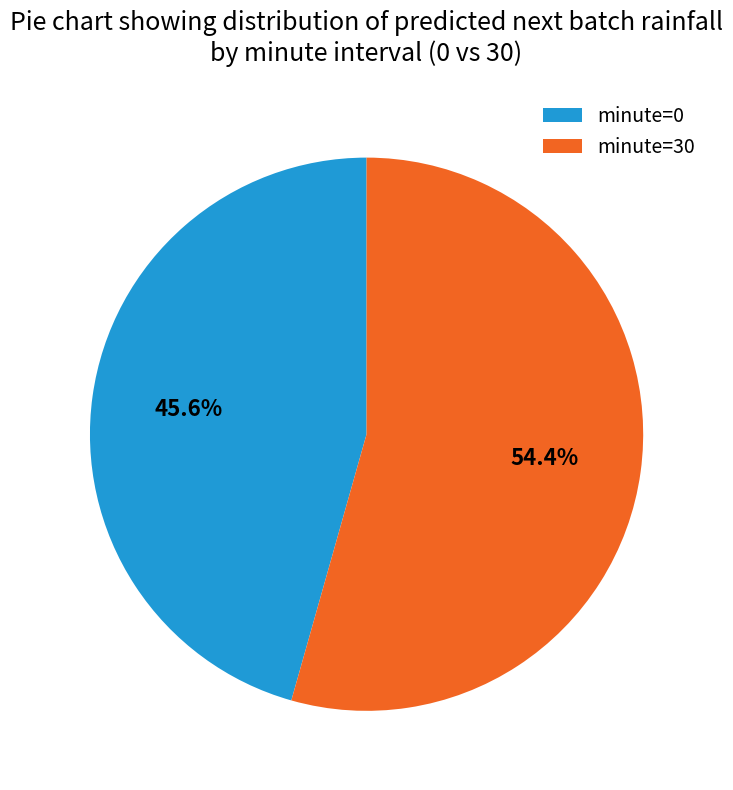

How much of the chart is everything except minute=30?

45.6%